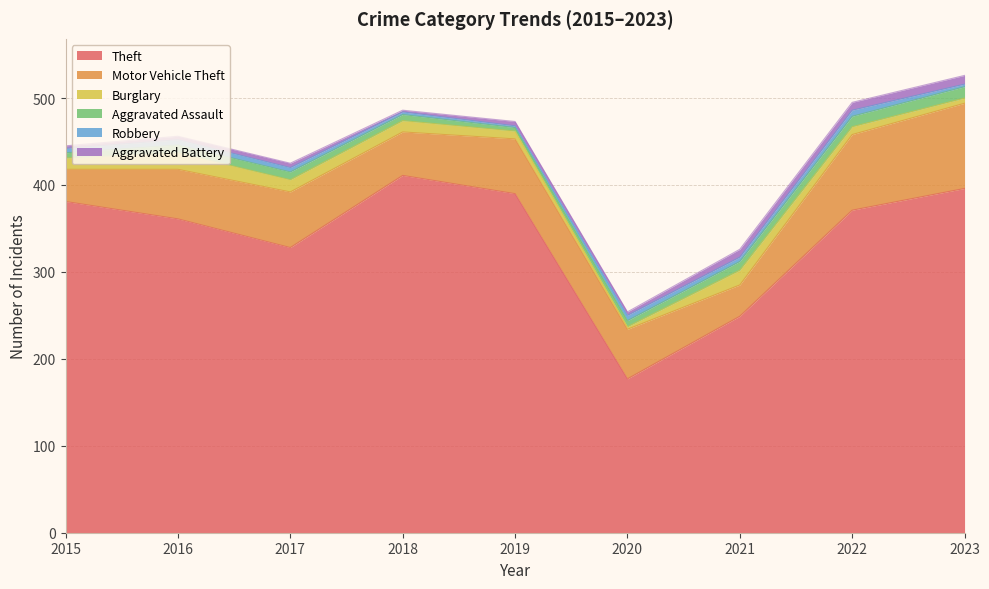

Reading left to right, transcribe all the data shown in this chart.

Theft: 381	361	328	411	390	177	249	371	396
Motor Vehicle Theft: 37	57	64	50	63	57	36	87	98
Burglary: 13	19	14	13	9	3	17	9	6
Aggravated Assault: 6	9	9	7	4	7	10	12	13
Robbery: 5	6	5	3	2	6	5	7	3
Aggravated Battery: 3	4	5	2	5	4	9	9	10